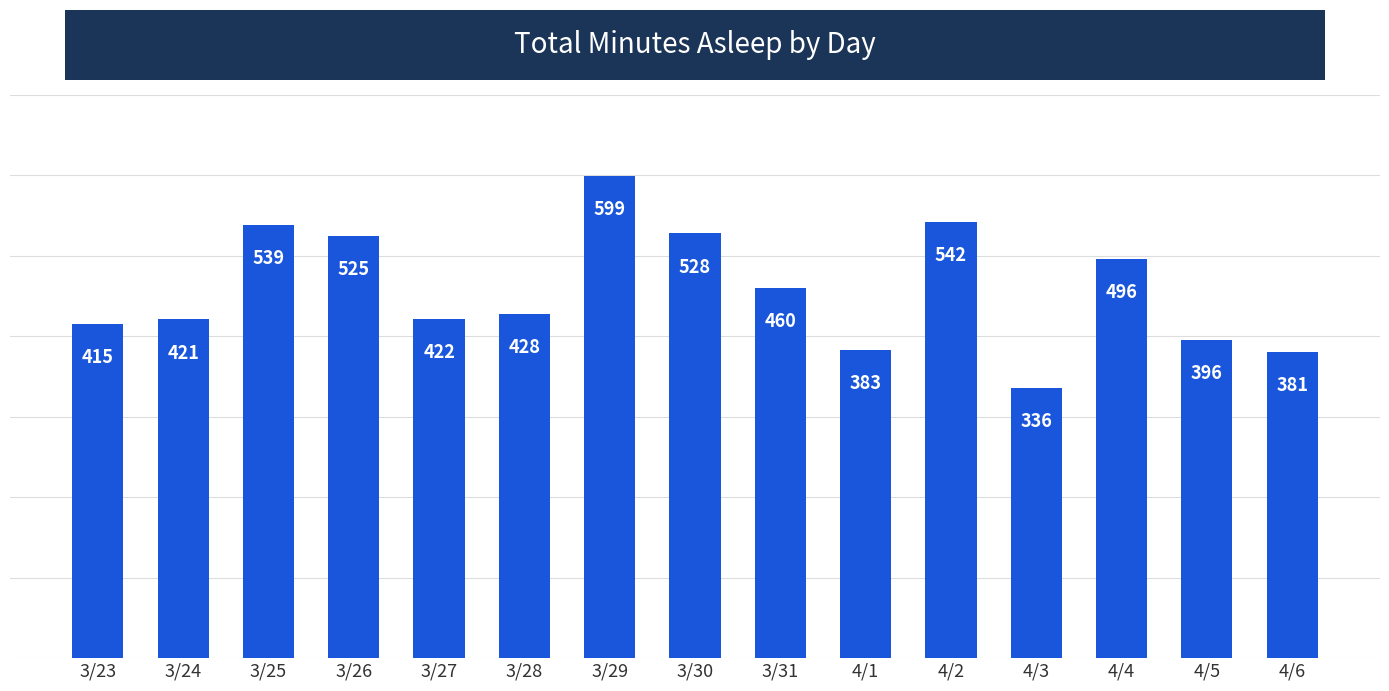

What position from the right is 3/30?

8